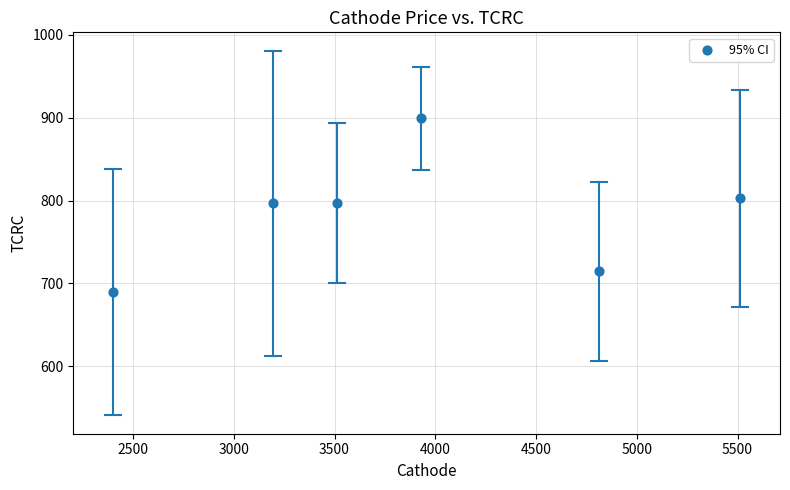

What is the average Y value?

783.3